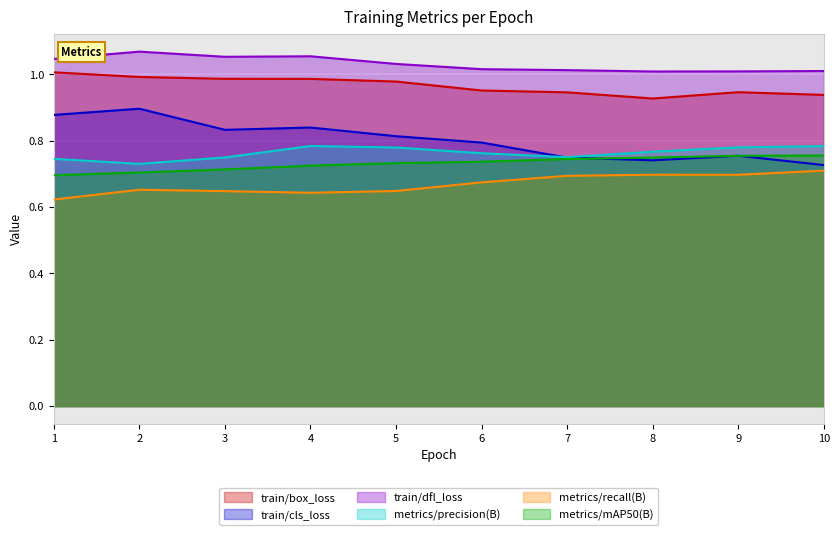

True or false: metrics/precision(B) and train/box_loss intersect in this chart.

False